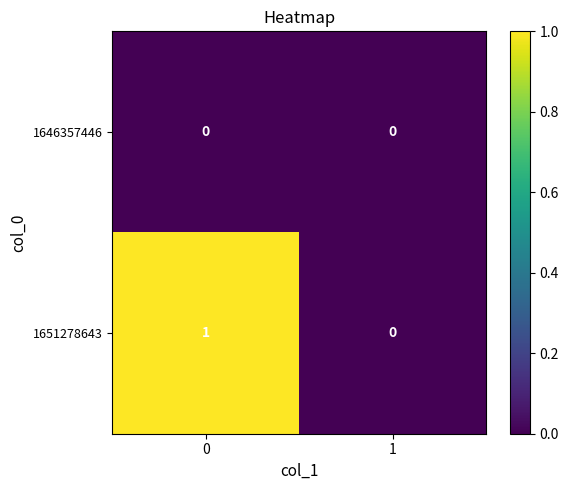

Reading right to left, list all the values displayed in this chart.

1646357446: 0	0
1651278643: 0	1